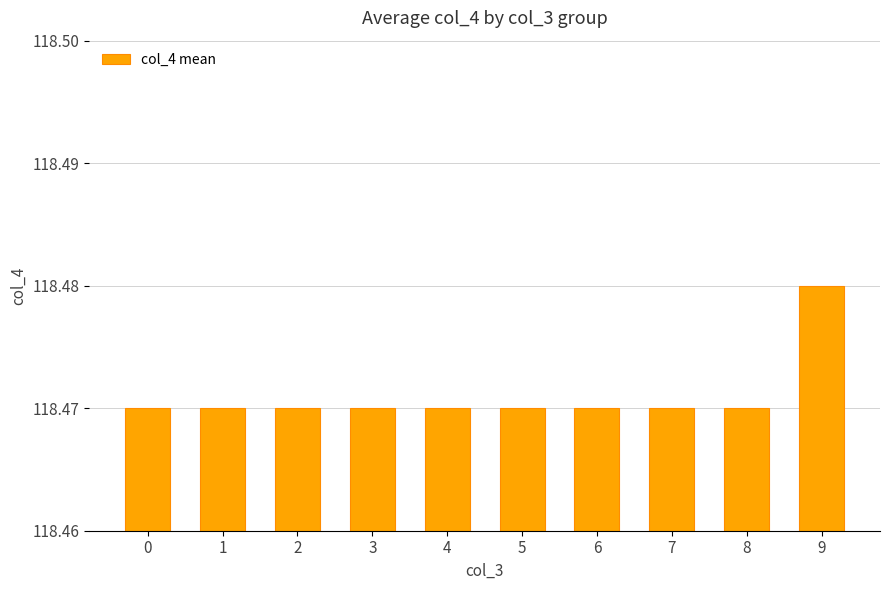

What is the sum of all values?

1184.7